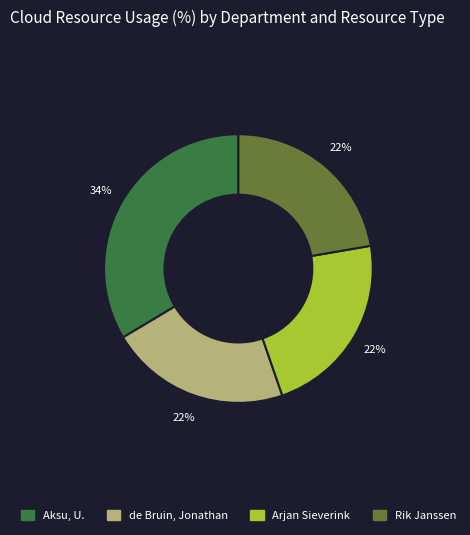

What is the largest slice in the pie chart?

Aksu, U.